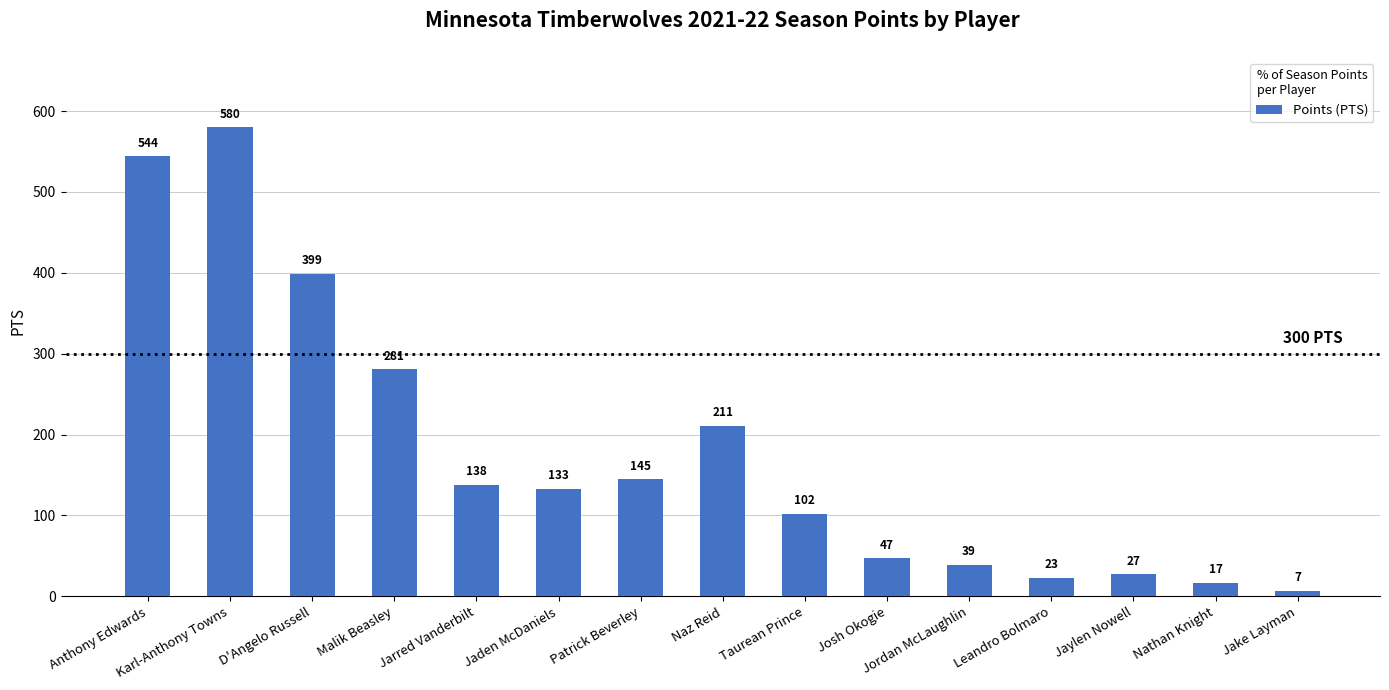

List the labels in order of value, largest first.

Karl-Anthony Towns, Anthony Edwards, D'Angelo Russell, Malik Beasley, Naz Reid, Patrick Beverley, Jarred Vanderbilt, Jaden McDaniels, Taurean Prince, Josh Okogie, Jordan McLaughlin, Jaylen Nowell, Leandro Bolmaro, Nathan Knight, Jake Layman